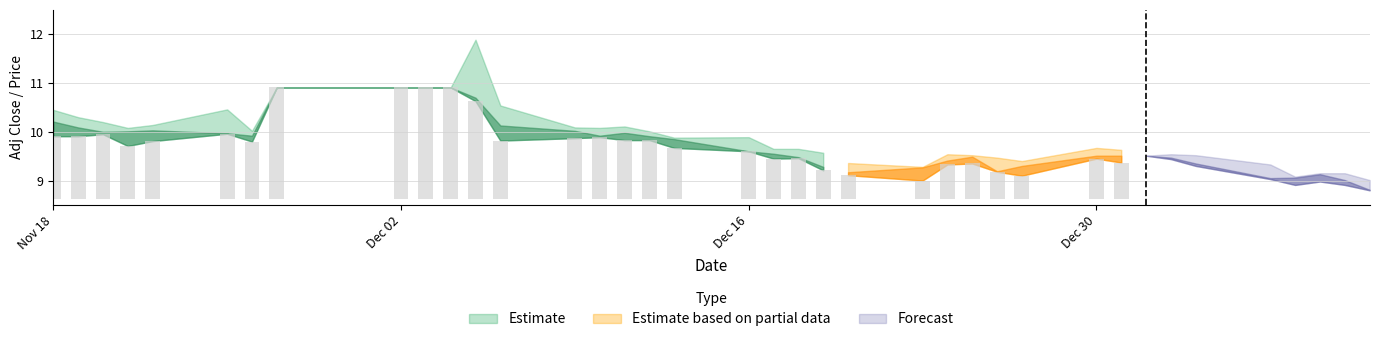

True or false: Low has a value of 16.5 at 14.

False